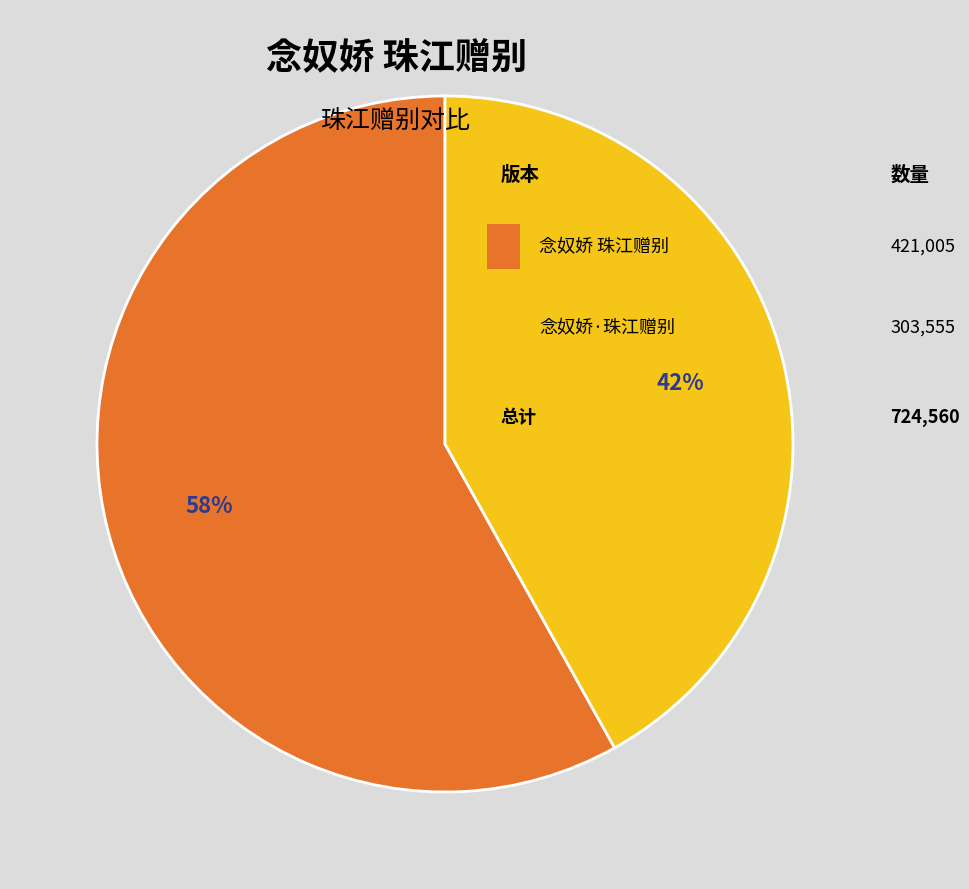

Does any single category account for the majority?

Yes